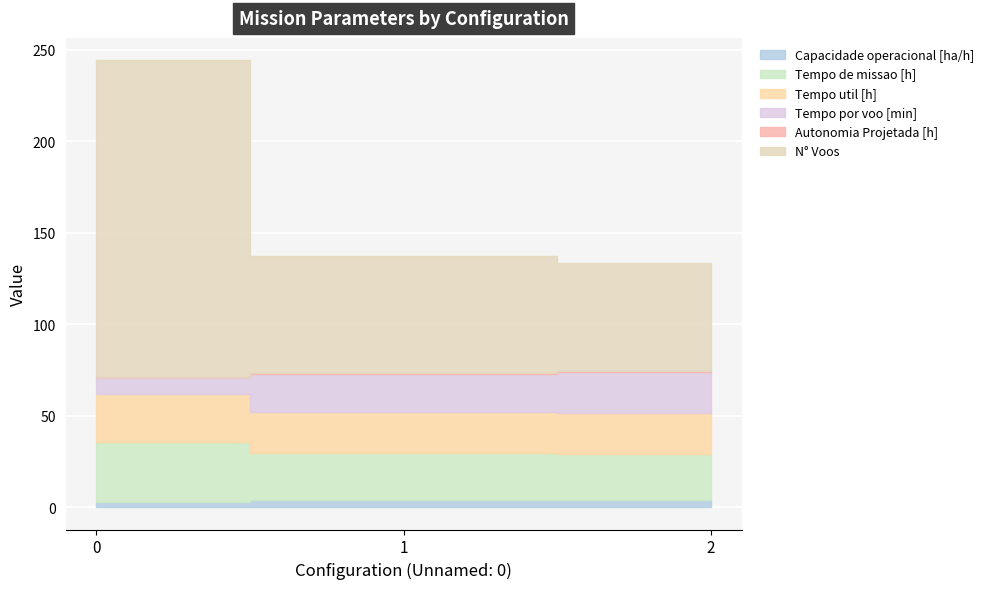

What is the difference between the Tempo de missao [h] values at 2 and 1?

0.3